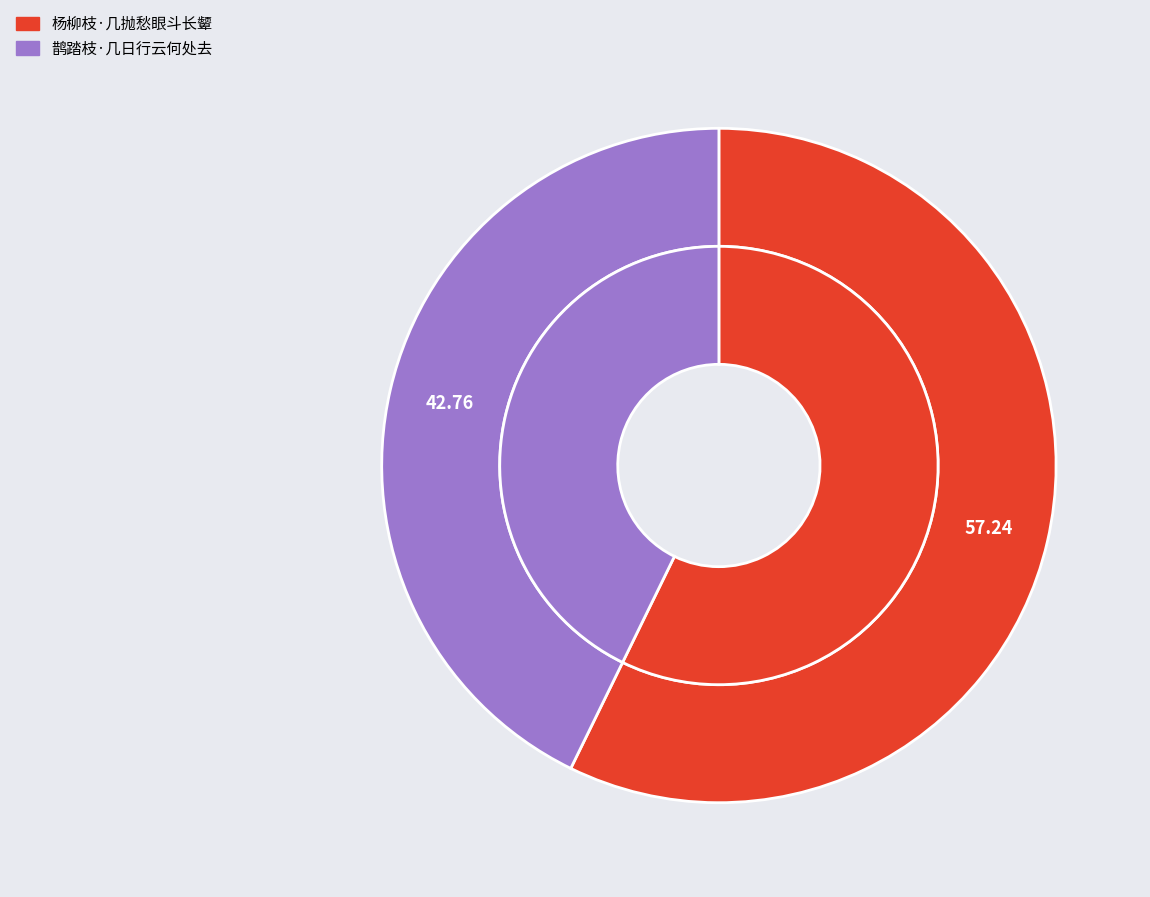

To the nearest percent, what portion does 鹊踏枝·几日行云何处去 represent?

43%